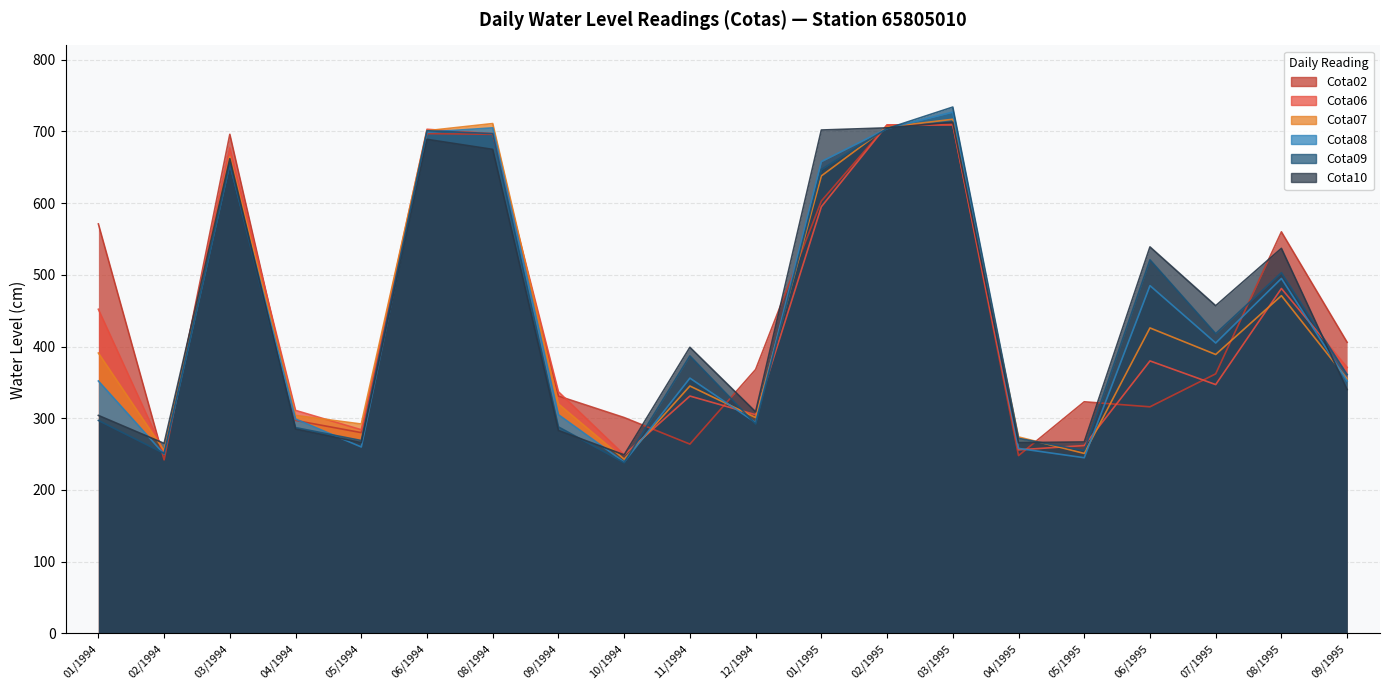

What are all the series names shown in the legend?

Cota02, Cota06, Cota07, Cota08, Cota09, Cota10